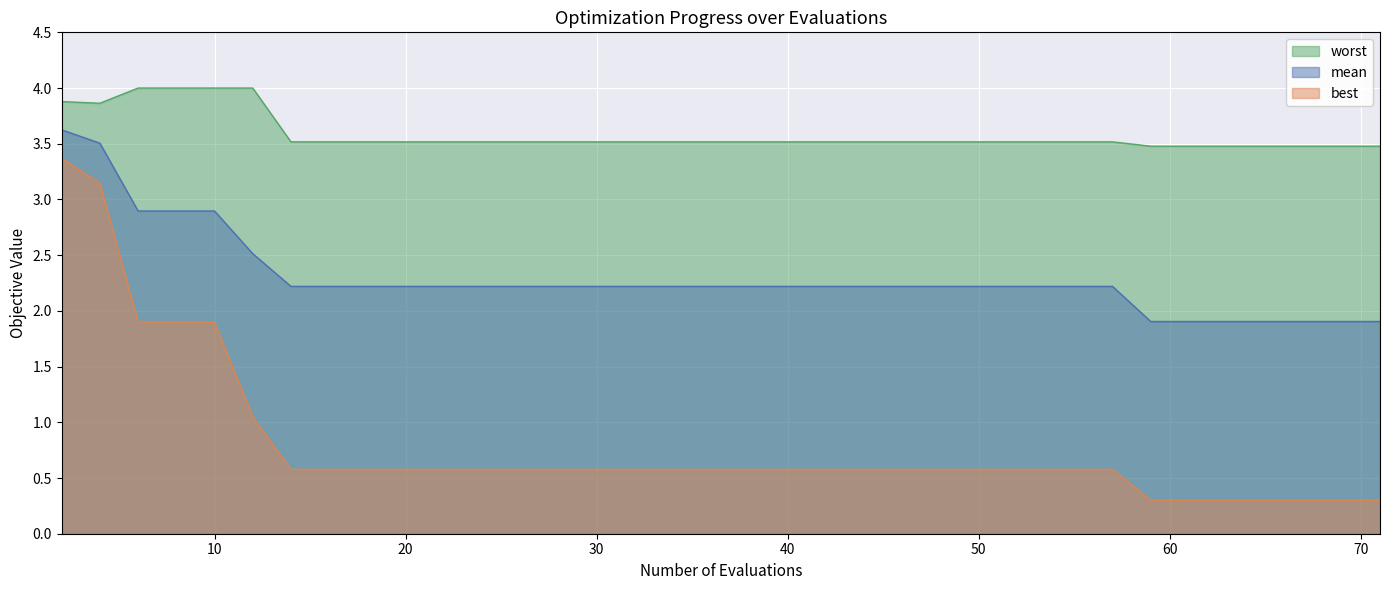

At how many categories does at least one series exceed 2?

40